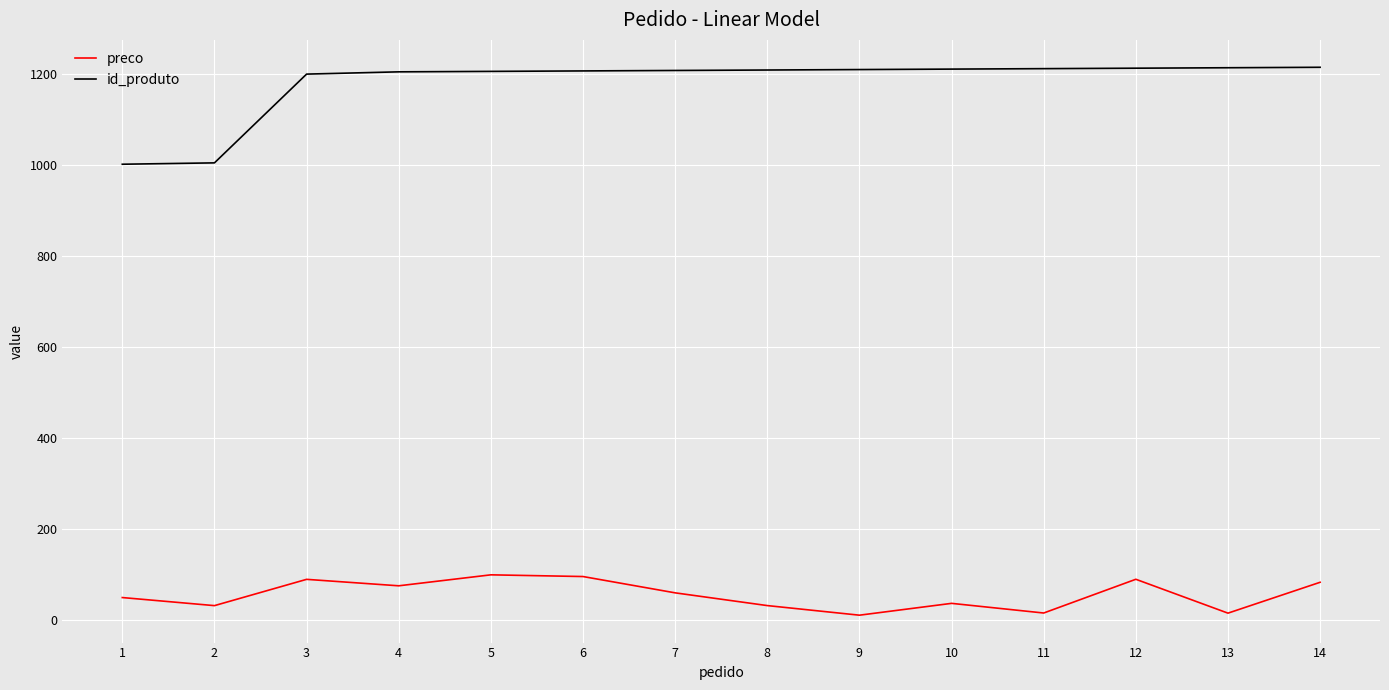

True or false: id_produto and preco intersect in this chart.

False